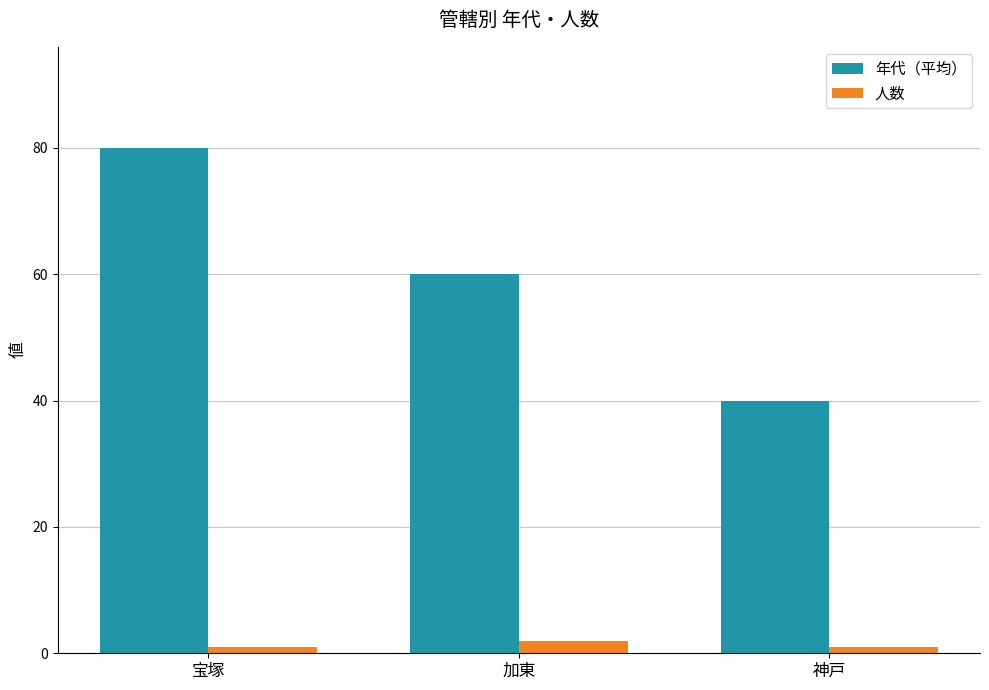

Does the chart contain stacked bars?

No